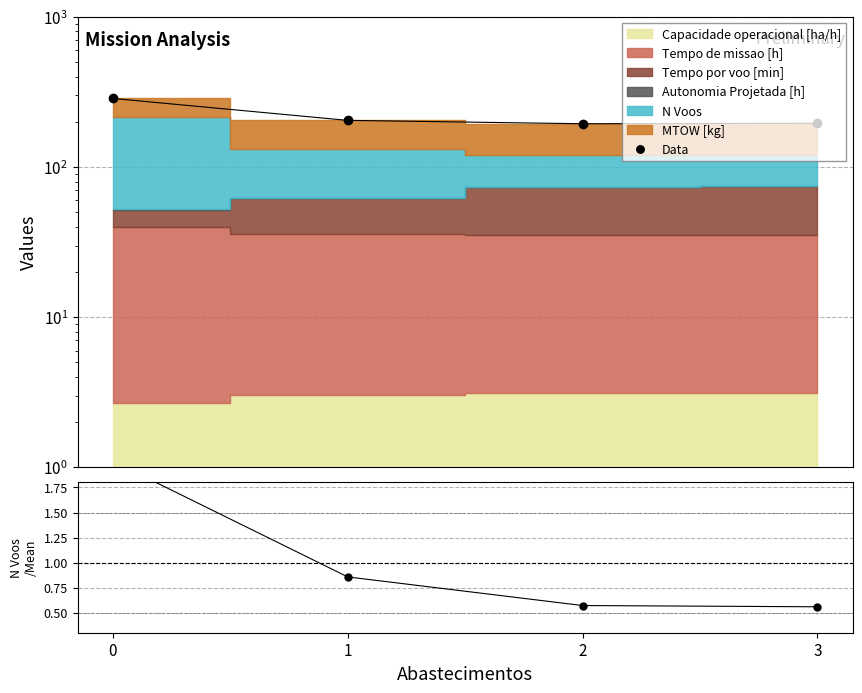

Rank the categories by value from lowest to highest.

2, 3, 1, 0